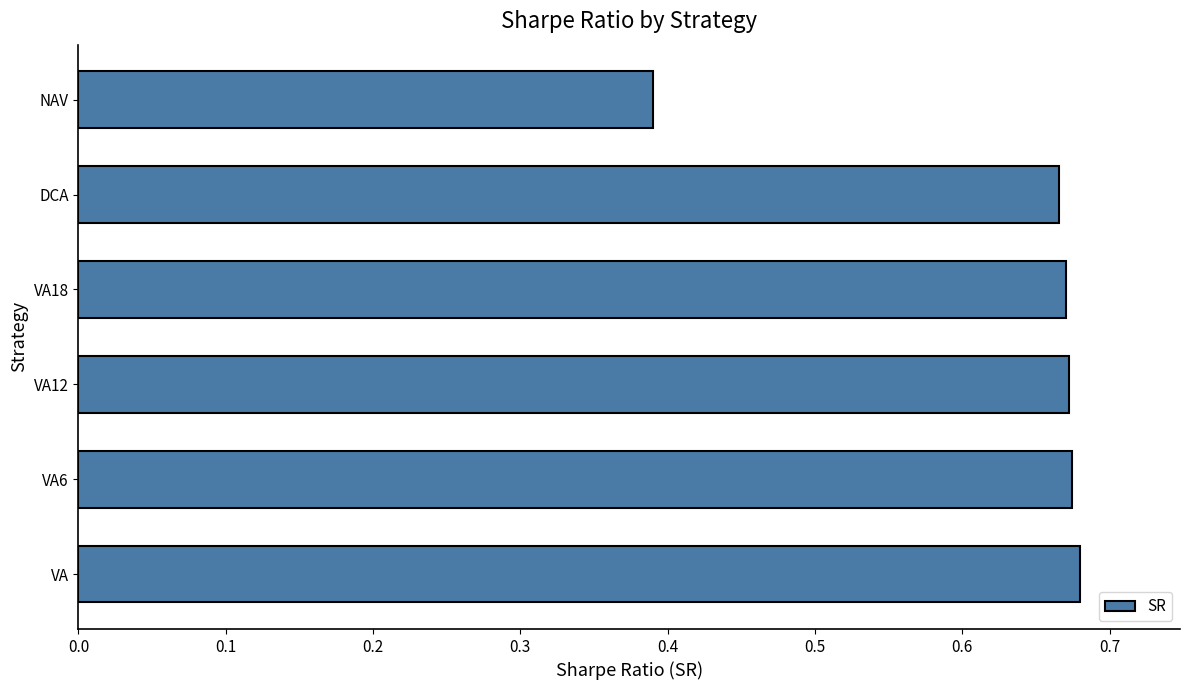

Which has a higher value, NAV or VA6?

VA6